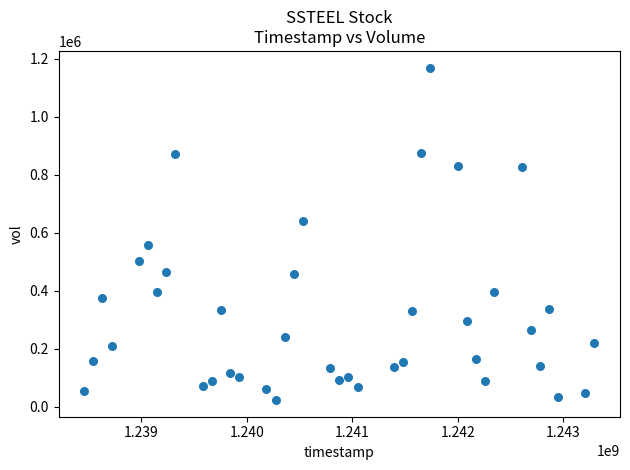

What is the range of X values (max minus min)?

4838400